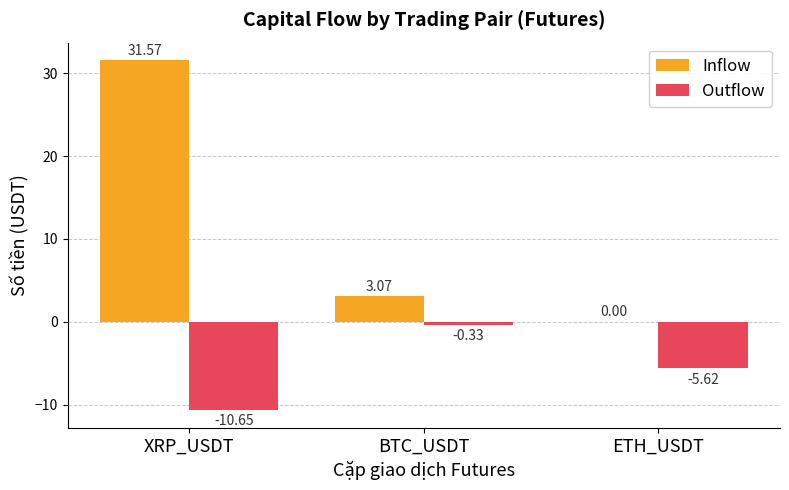

What is the sum of all Inflow values?

34.6